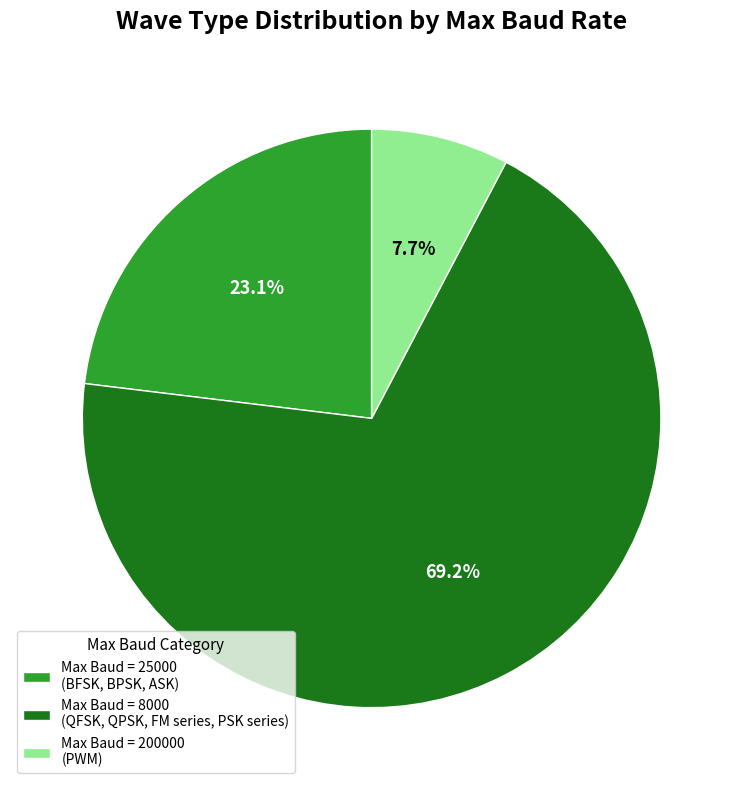

Between Max Baud = 200000 (PWM) and Max Baud = 25000 (BFSK, BPSK, ASK), which is larger?

Max Baud = 25000 (BFSK, BPSK, ASK)